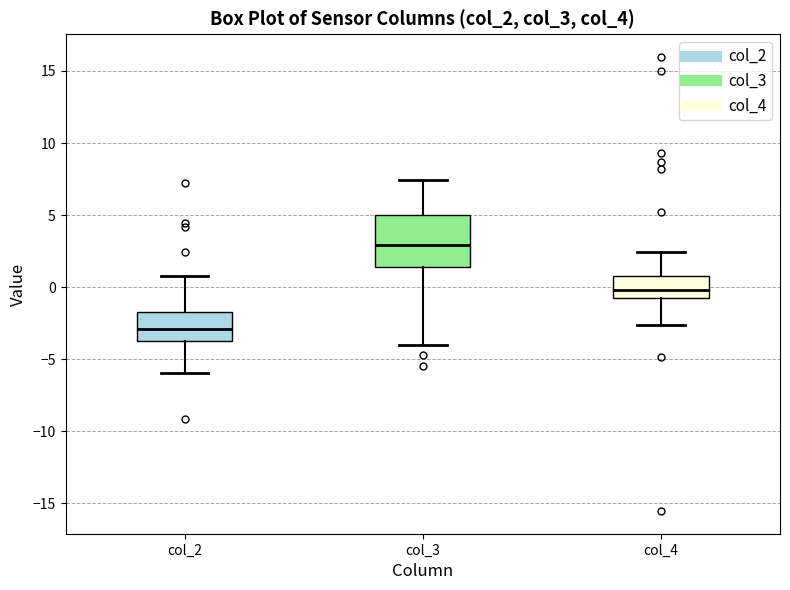

Where does the median line of the box for col_4 sit on the y-axis? The values are not printed on the chart, so give them approximately, as read against the axis.

0.0